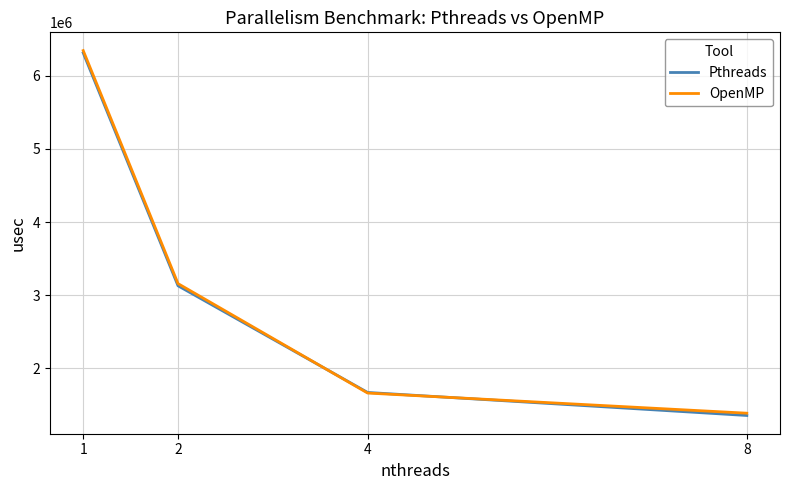

What is the total value across all series at 8?

2735050